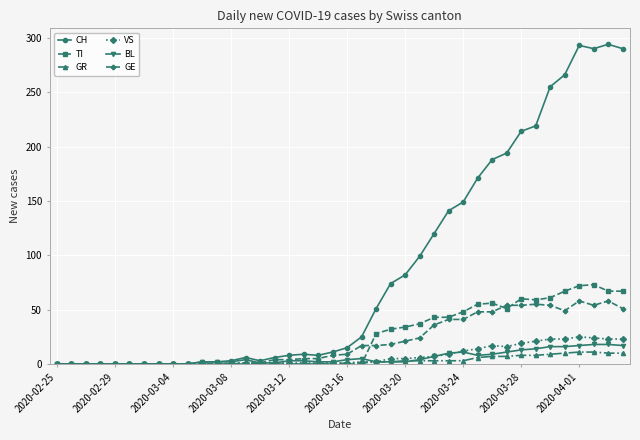

What is the maximum value shown in the chart?

294